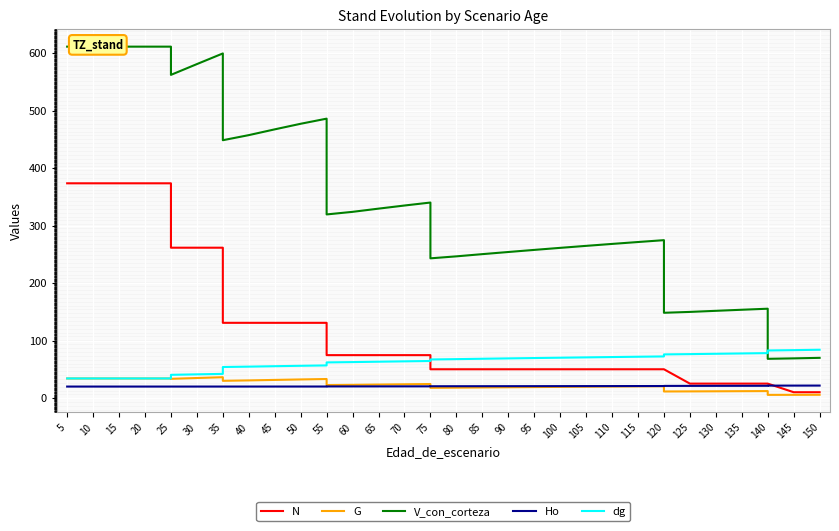

What are all the series names shown in the legend?

N, G, V_con_corteza, Ho, dg